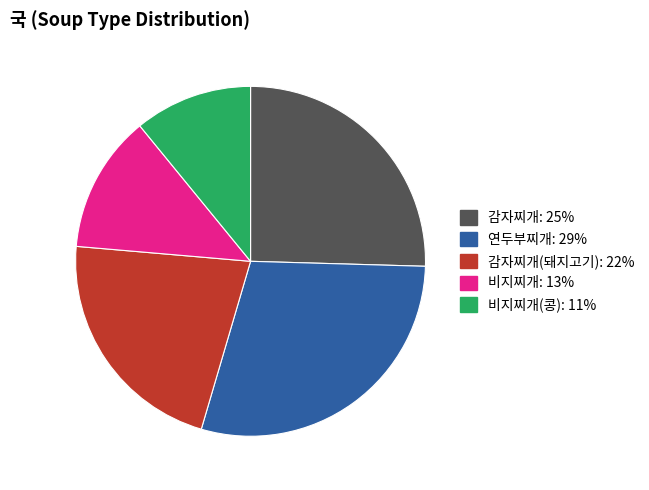

Is there a majority slice in this chart?

No